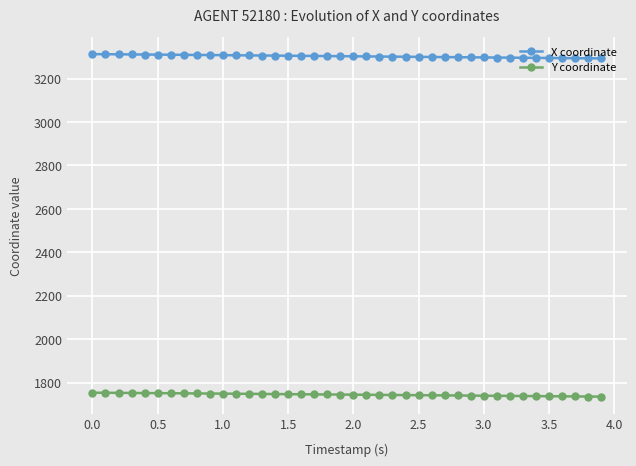

What is the minimum value shown in the chart?

1736.1